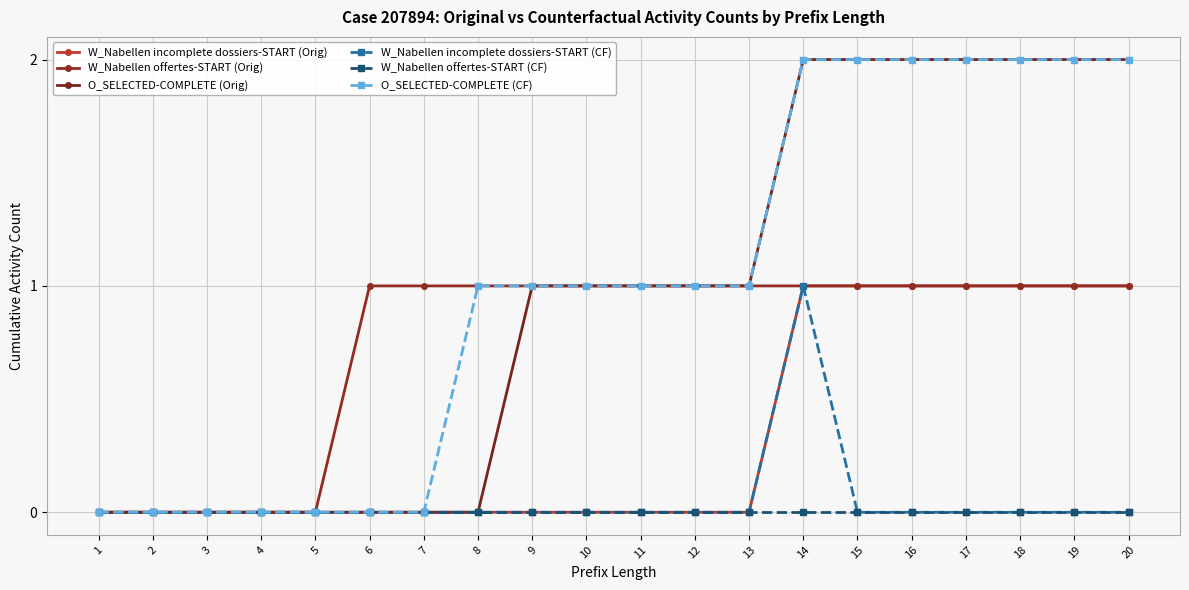

How many lines are shown in the chart?

6